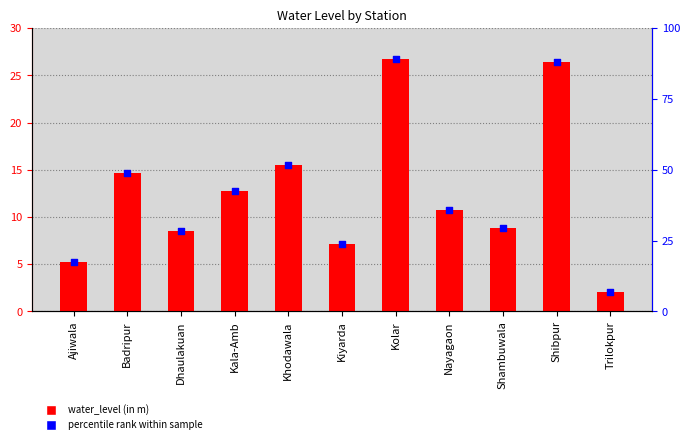

Which series has the largest Y range (max minus min)?

percentile rank within sample